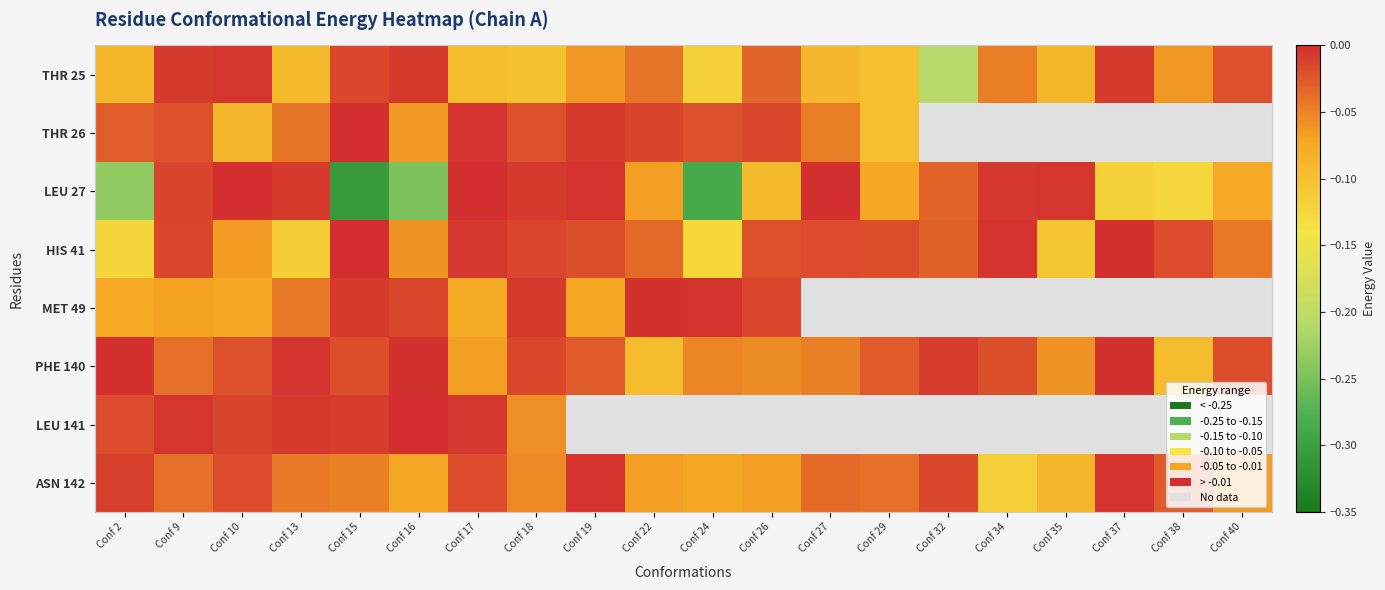

Which series has the largest range (max minus min)?

LEU 27